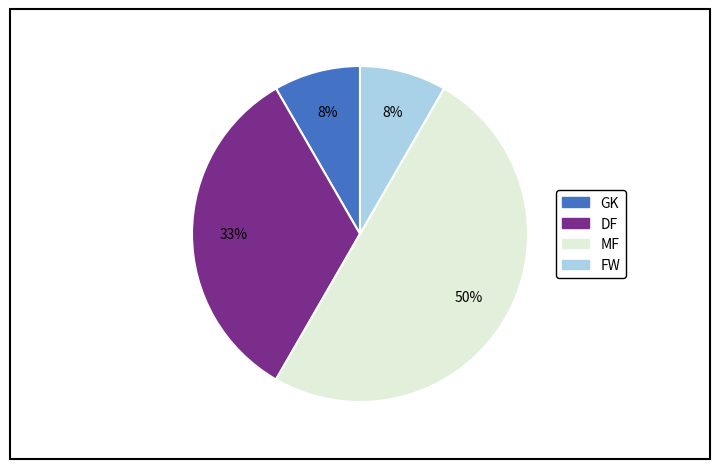

What is the largest slice in the pie chart?

MF